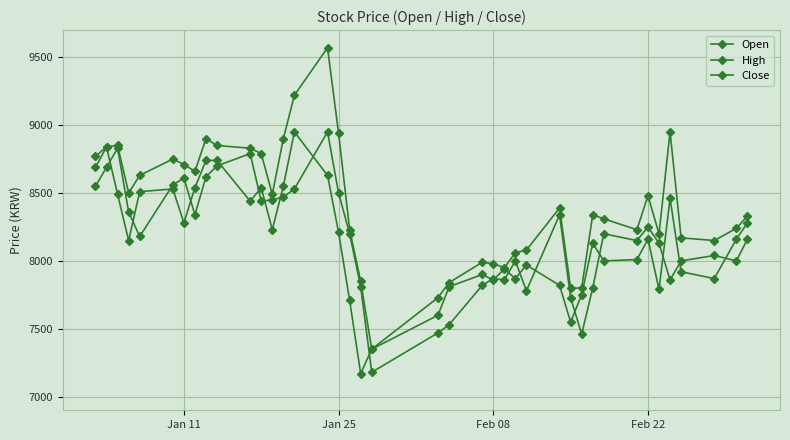

Reading right to left, extract all data points from this chart.

Open: 8160	8000	8040	8000	7860	8130	8250	8150	8200	7800	7460	7730	8340	7780	8000	7860	7870	7820	7530	7470	7180	7810	8200	8500	8950	8530	8470	8450	8440	8790	8700	8620	8340	8610	8560	8180	8360	8830	8690	8550
High: 8330	8240	8150	8170	8950	8200	8480	8230	8310	8340	7800	7800	8390	8080	8060	7950	7980	7990	7840	7730	7350	7850	8230	8940	9570	9220	8900	8490	8790	8830	8850	8900	8660	8710	8750	8630	8500	8850	8840	8770
Close: 8280	8160	7870	7920	8460	7790	8160	8010	8000	8130	7750	7550	7820	7970	7870	7940	7860	7900	7810	7600	7350	7170	7710	8210	8630	8950	8550	8230	8540	8440	8740	8740	8540	8280	8530	8510	8150	8490	8840	8690